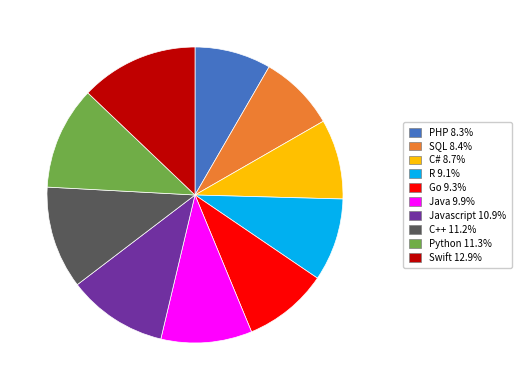

Does any single category account for the majority?

No